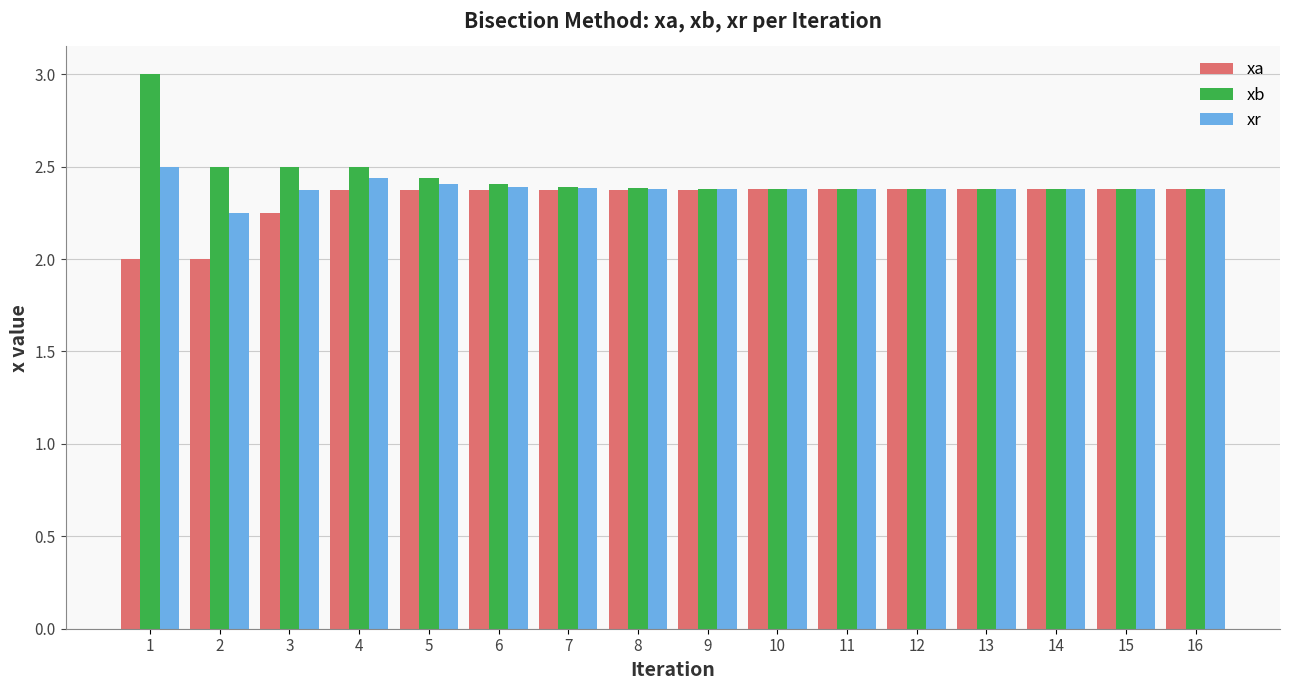

The value of xb at 13 is 3.9. True or false?

False